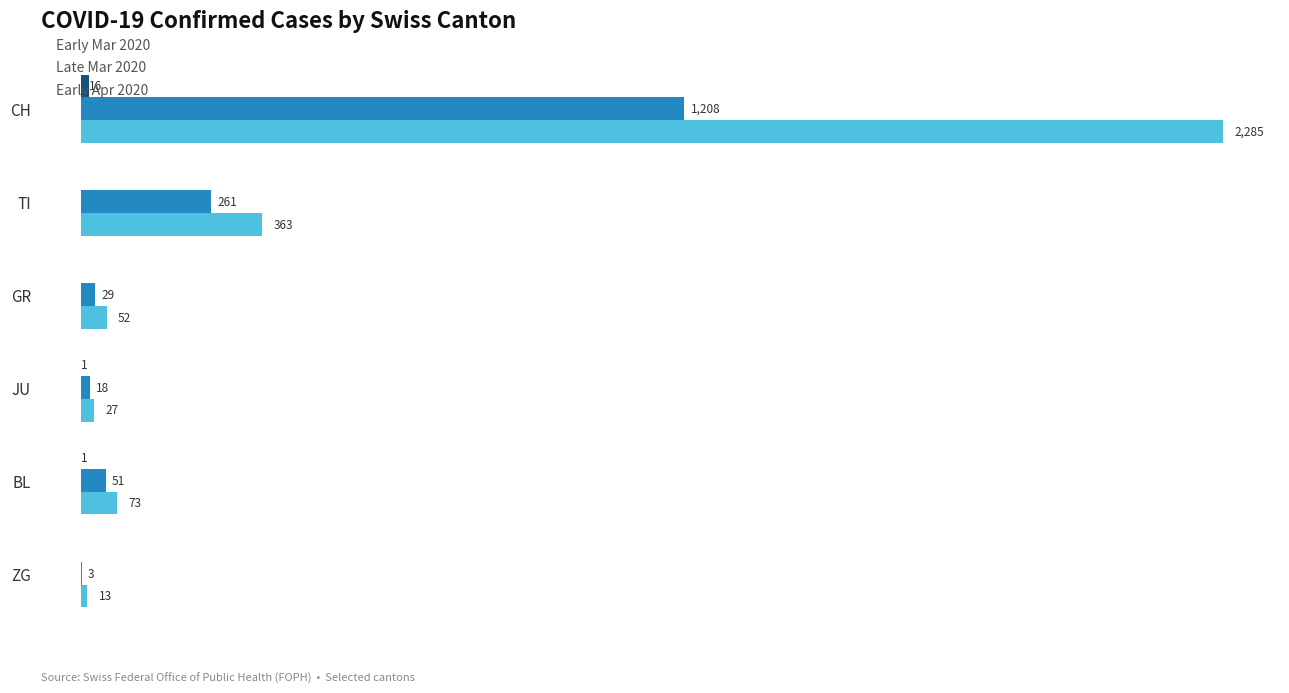

Which label corresponds to the largest value in the chart?

CH